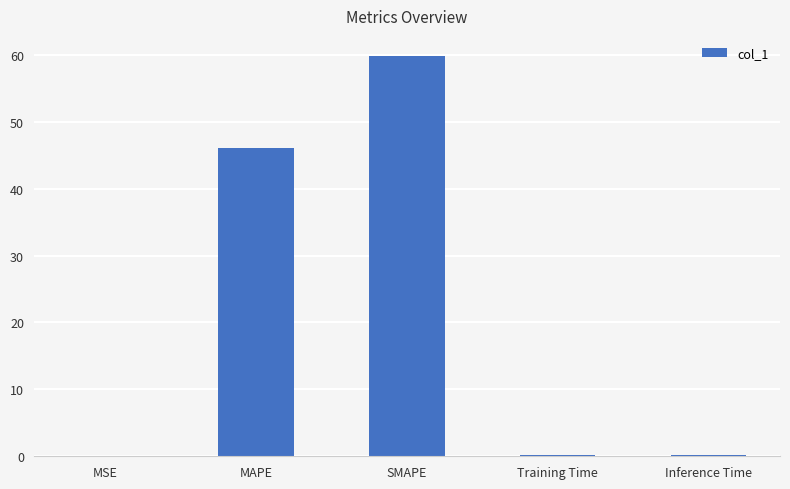

What is the sum of all values?

106.3